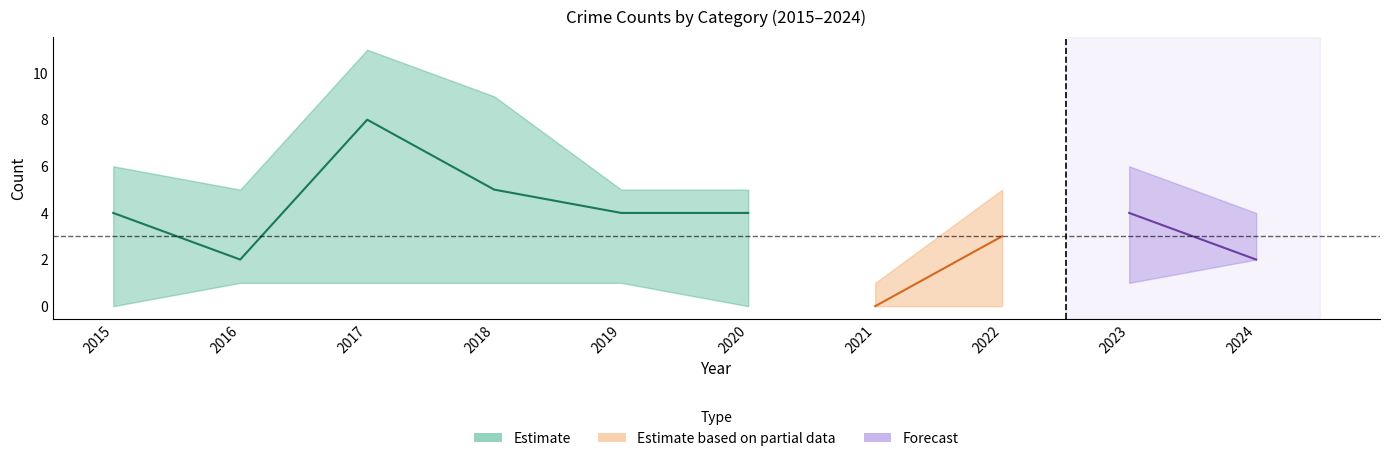

In Total, how many points are higher than both neighbors (excluding endpoints)?

2